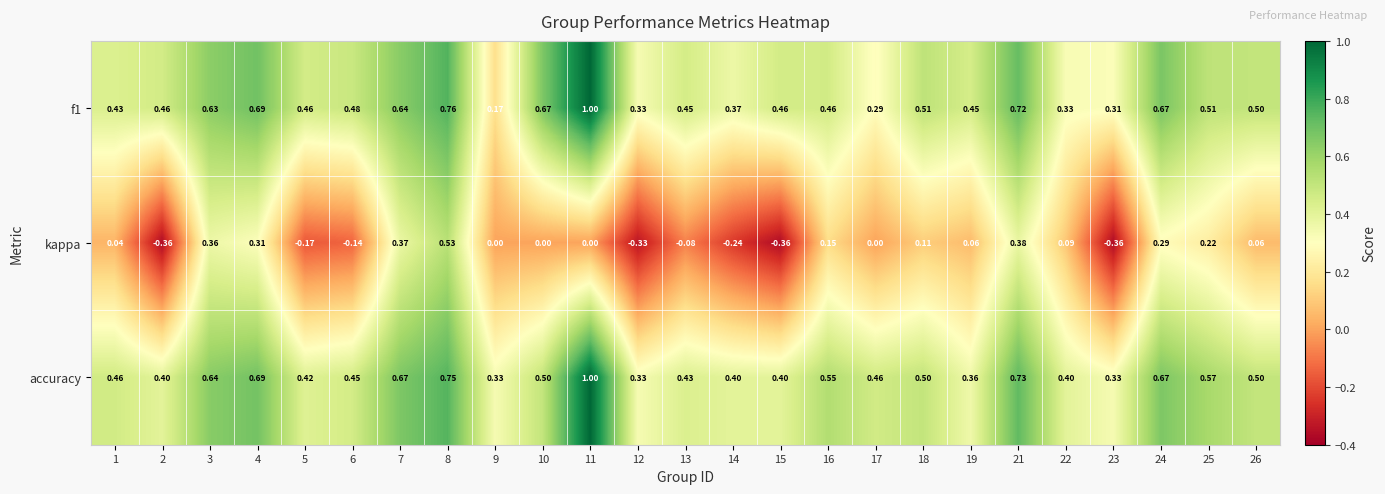

Which series has the widest spread of values?

kappa